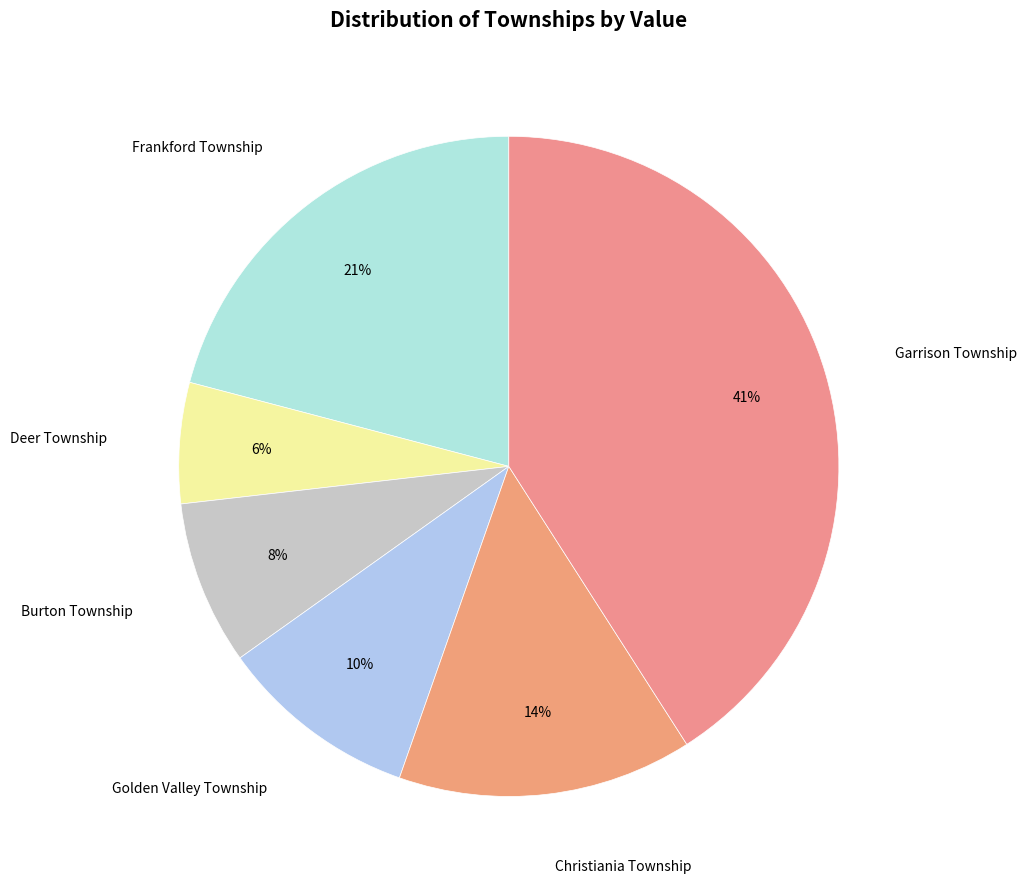

Is it true that Golden Valley Township is 10% of the pie?

True